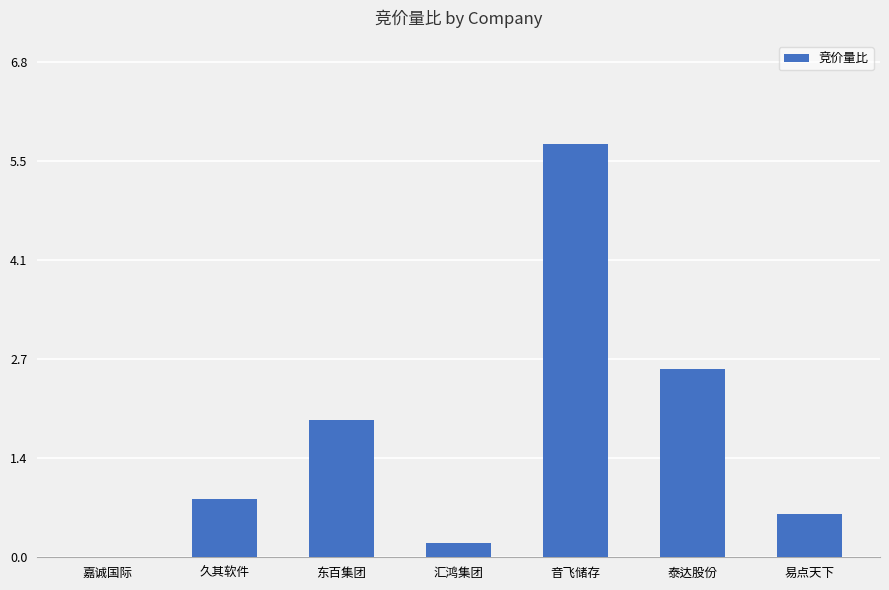

True or false: the data shows 1.9 at 东百集团.

True